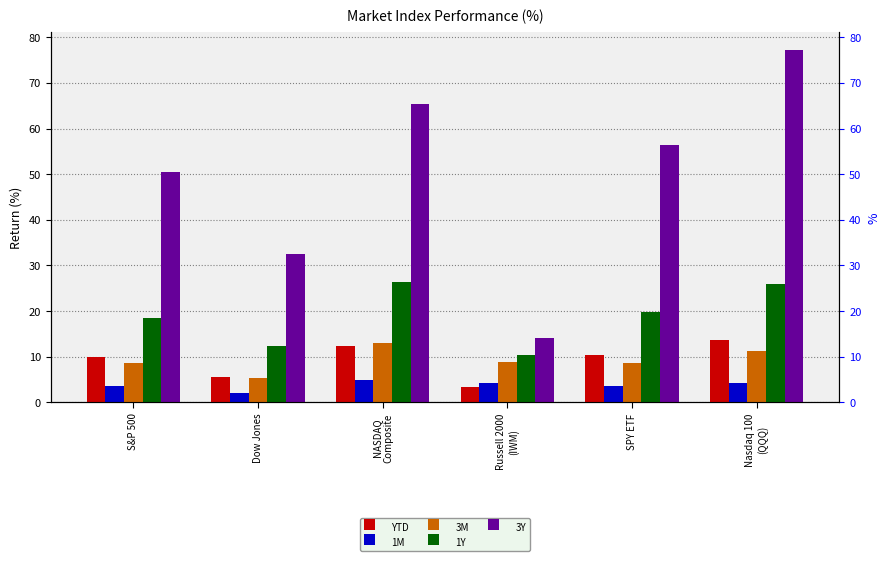

List the labels in order of YTD value, smallest first.

Russell 2000
(IWM), Dow Jones, S&P 500, SPY ETF, NASDAQ
Composite, Nasdaq 100
(QQQ)